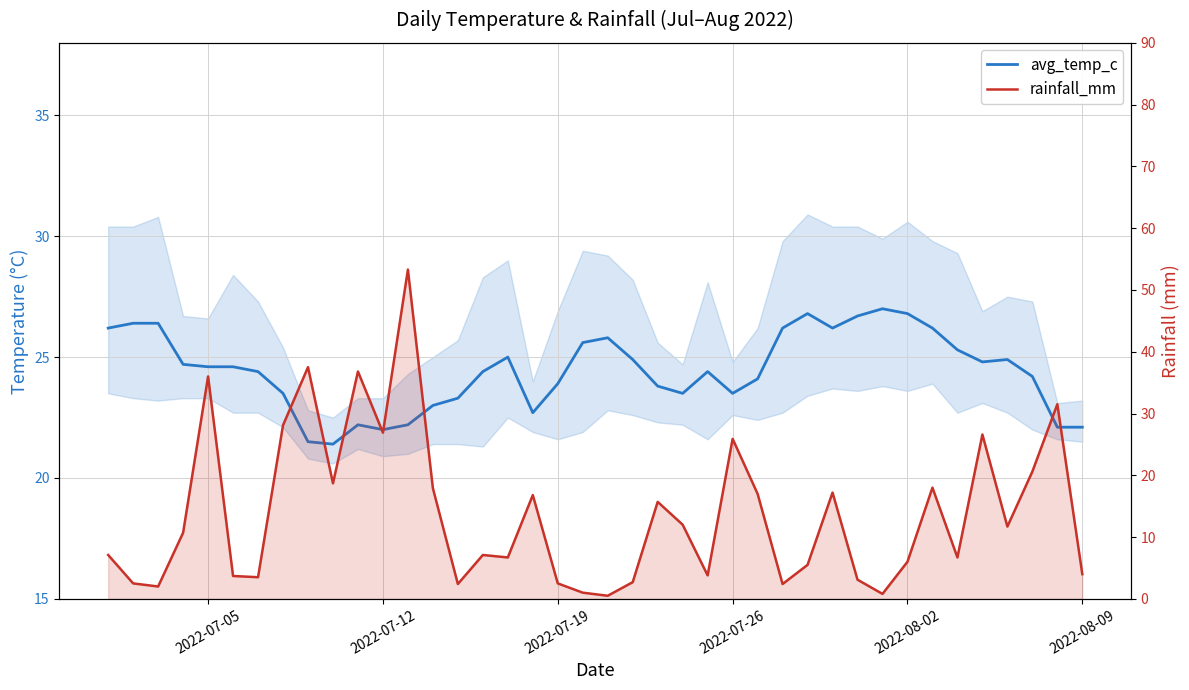

What is the highest value of the rainfall_mm series?

53.3